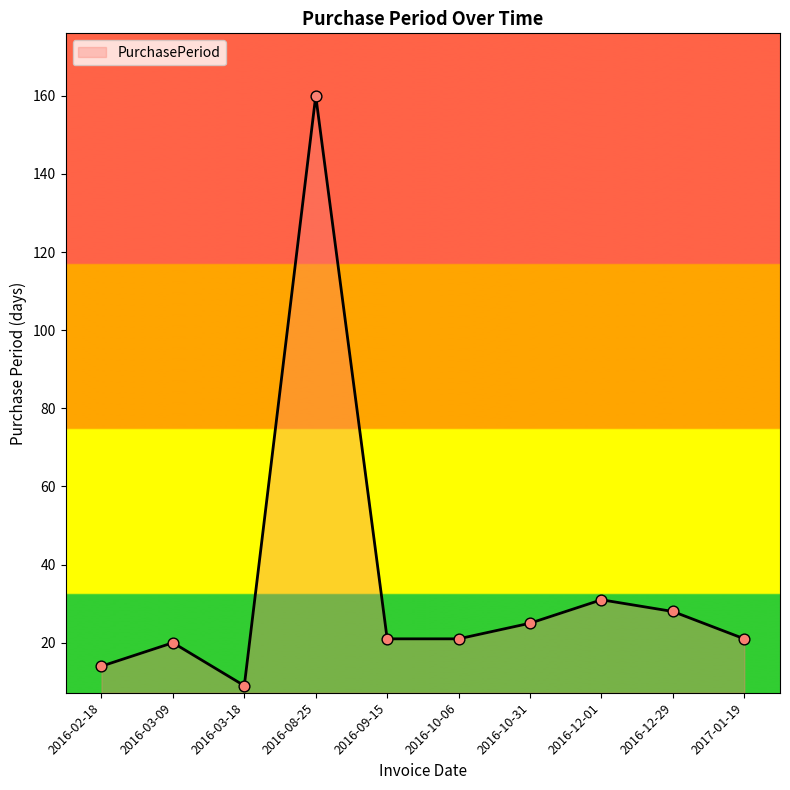

Approximately how many times larger is the value at 2016-12-01 compared to 2016-09-15?

1.5